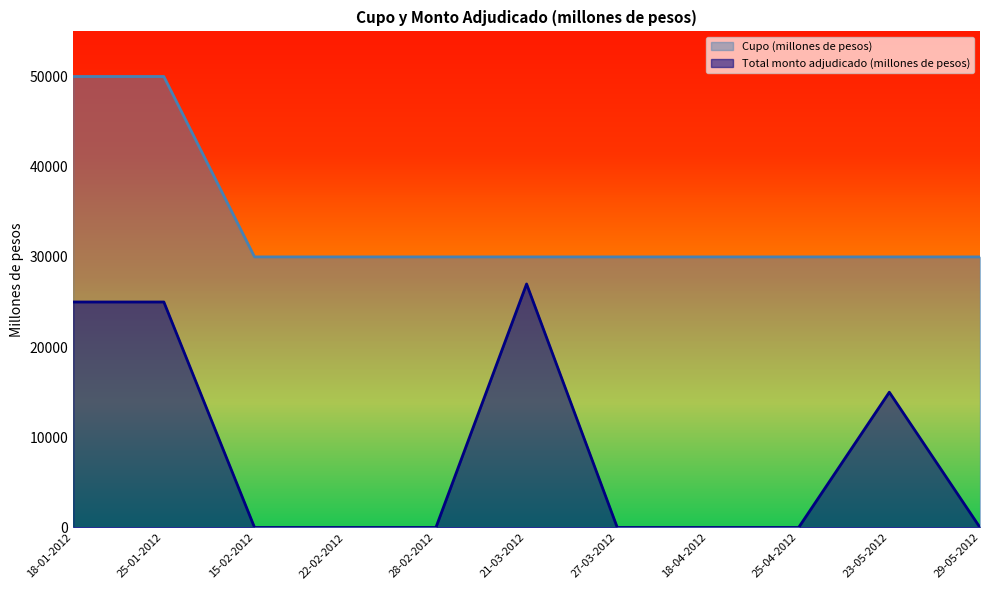

True or false: Total monto adjudicado (millones de pesos) has more than 2 points higher than both neighbors.

False